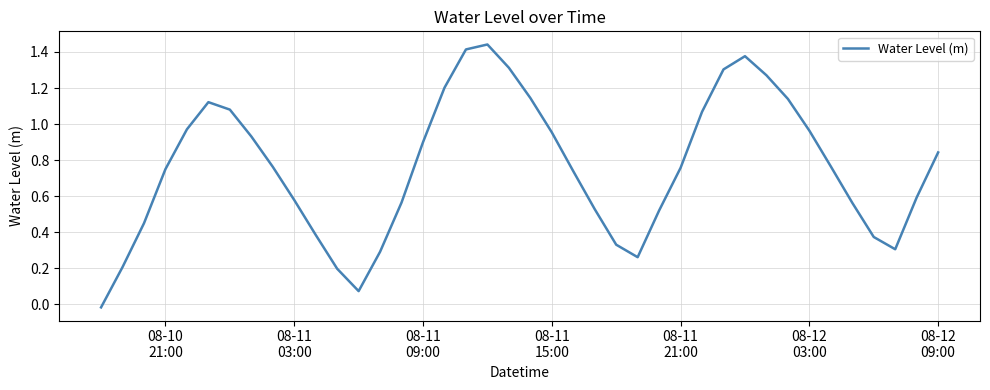

How many positive values are there?

39